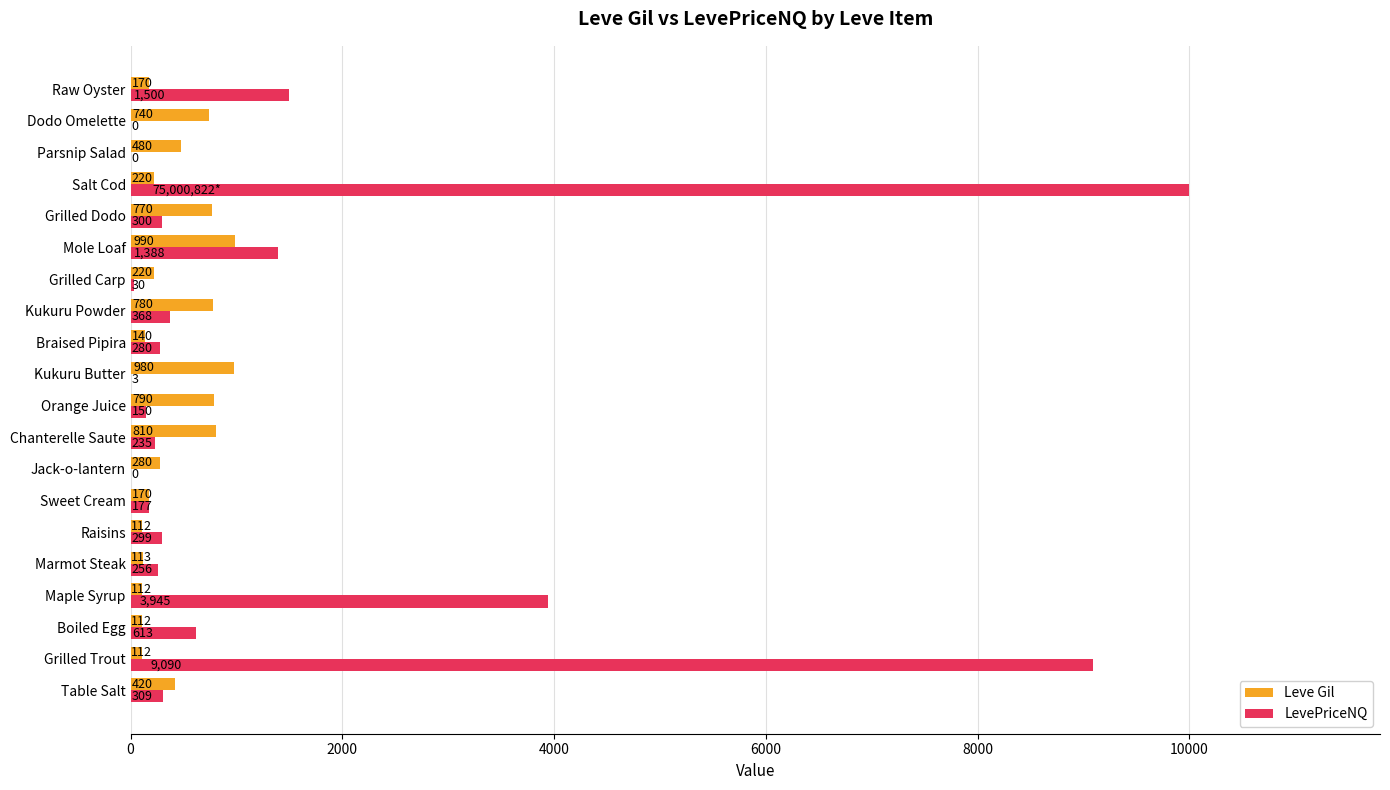

Which label corresponds to the largest value in the chart?

Salt Cod